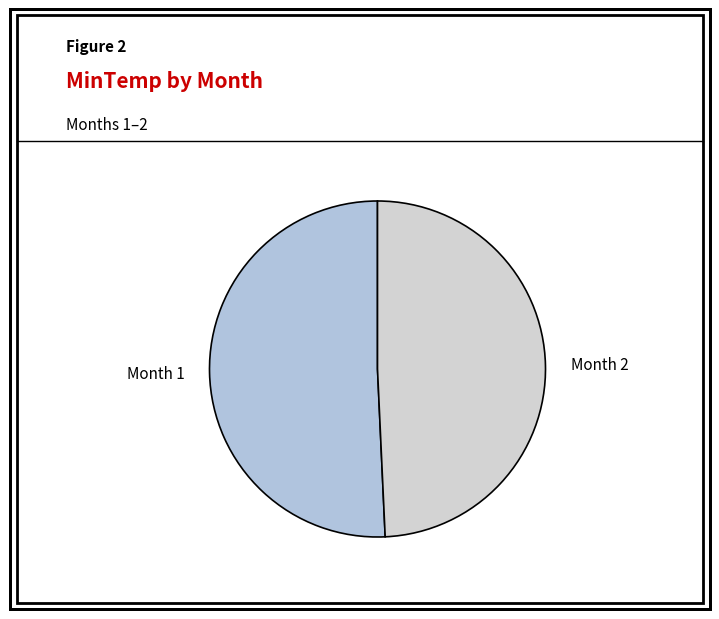

To the nearest percent, what percentage of the pie is Month 2?

49%